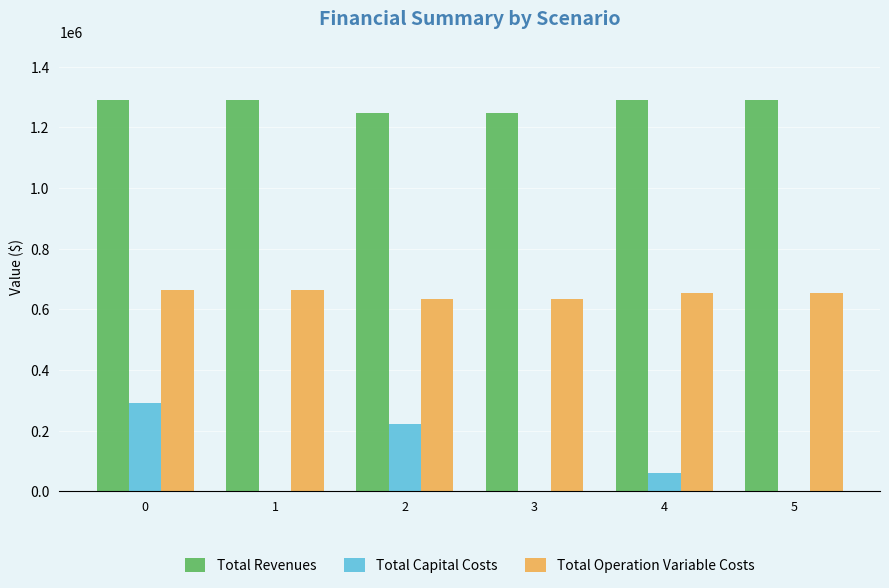

What is the sum of the Total Operation Variable Costs values at 5 and 2?

1288010.6